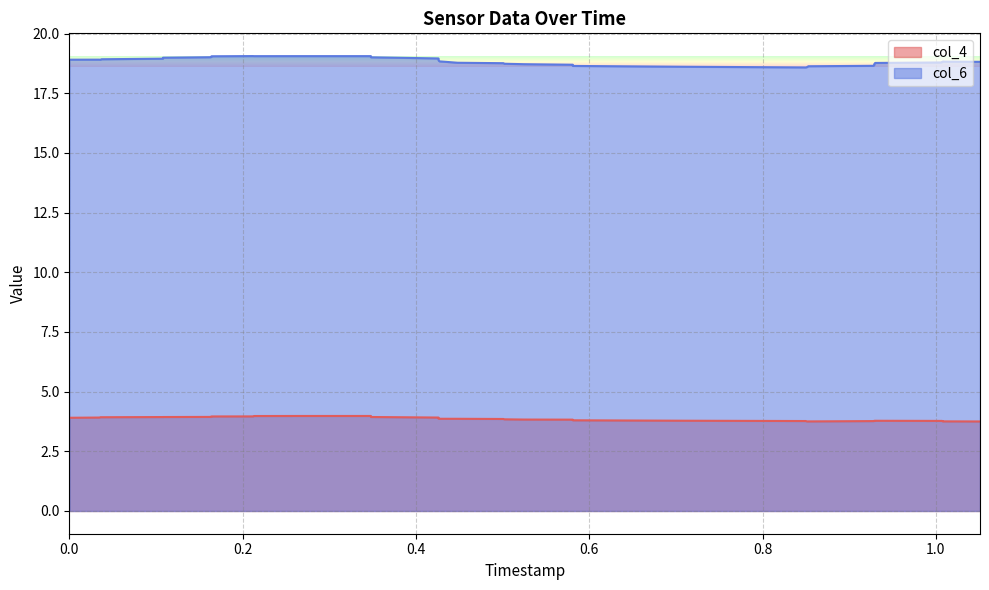

What are all the series names shown in the legend?

col_4, col_6